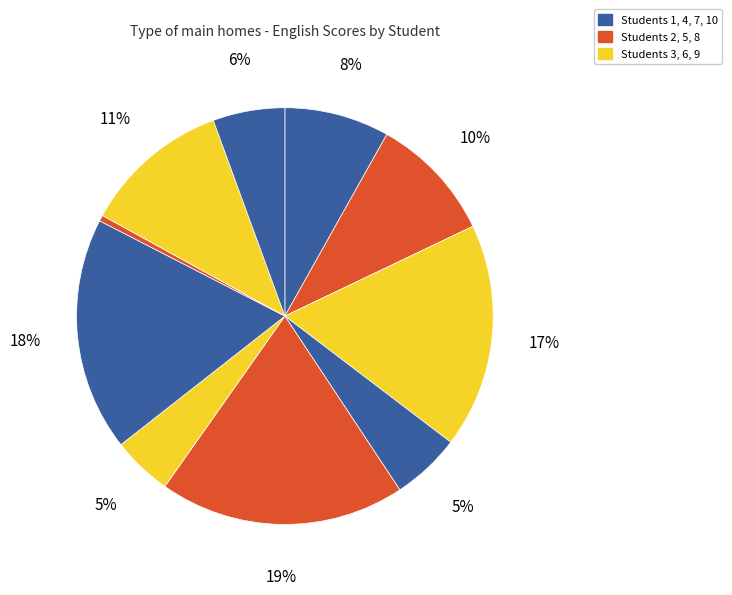

Count the number of slices in the pie.

10